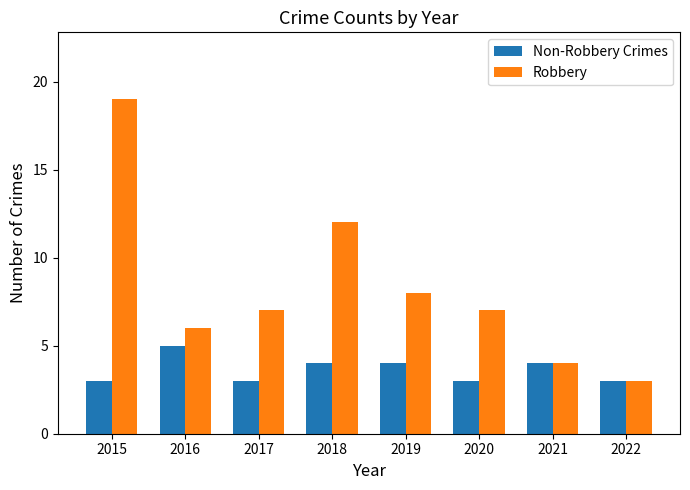

Rank the series at 2018 from highest to lowest value.

Robbery, Non-Robbery Crimes